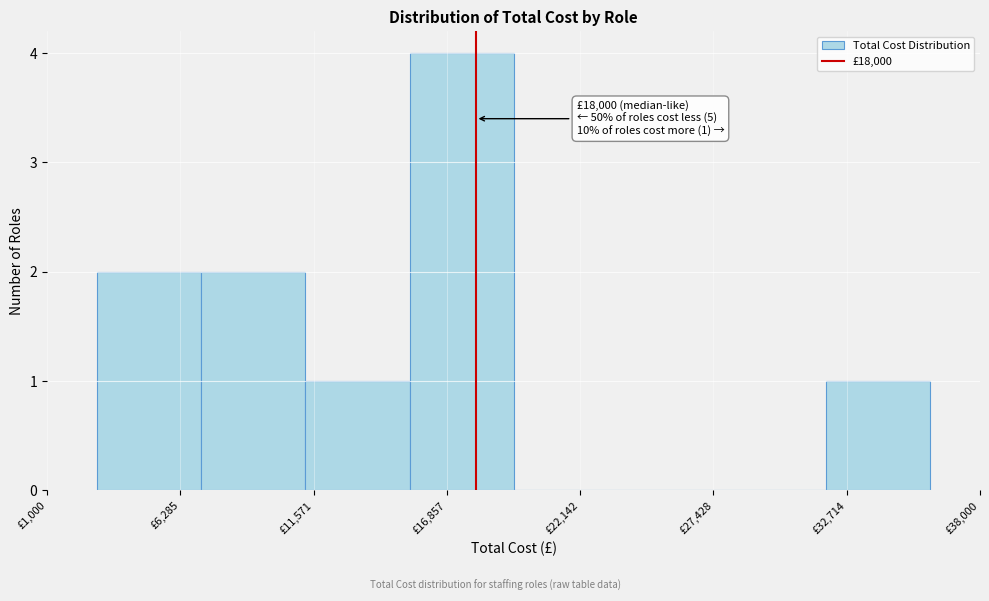

Over which range of the x-axis is the bar tallest?

15000 to 20000